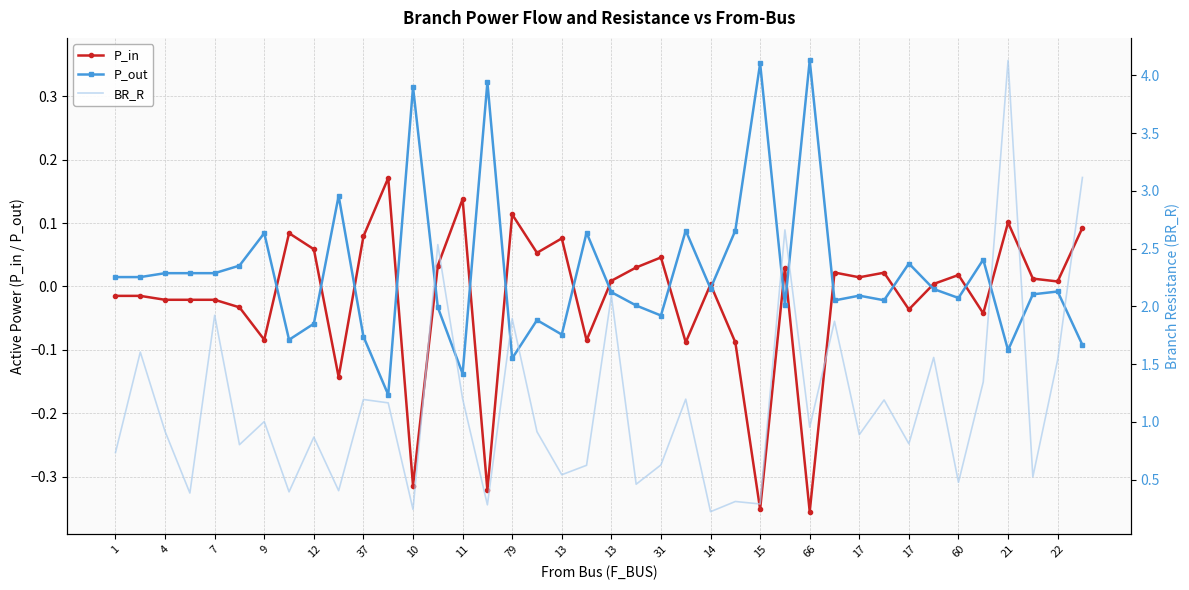

What is the difference between the maximum and minimum values in the BR_R series?

3.9